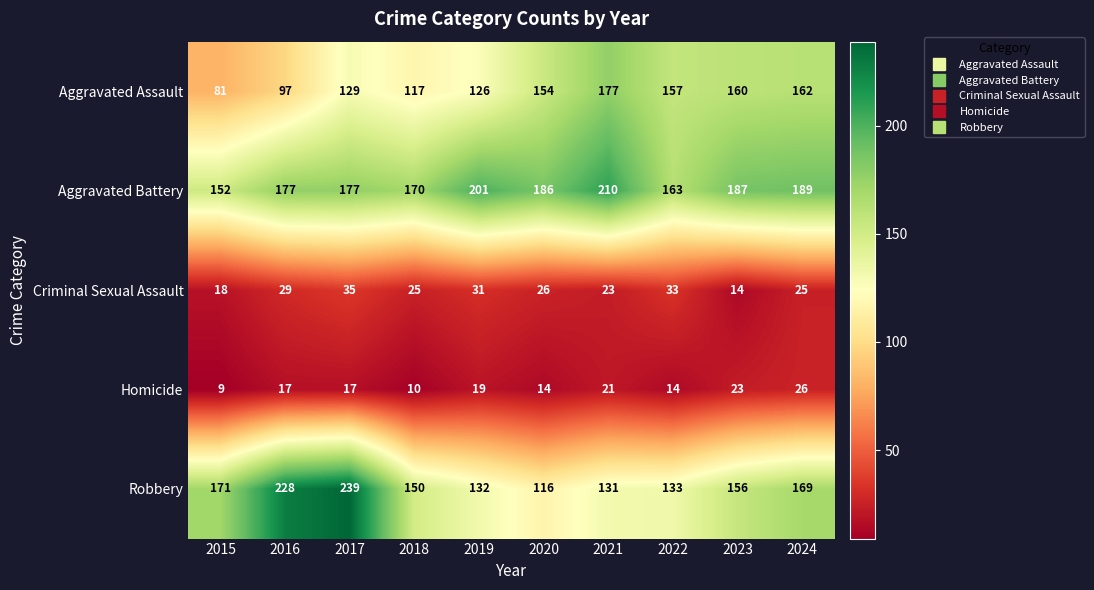

Count the number of data series in this chart.

5